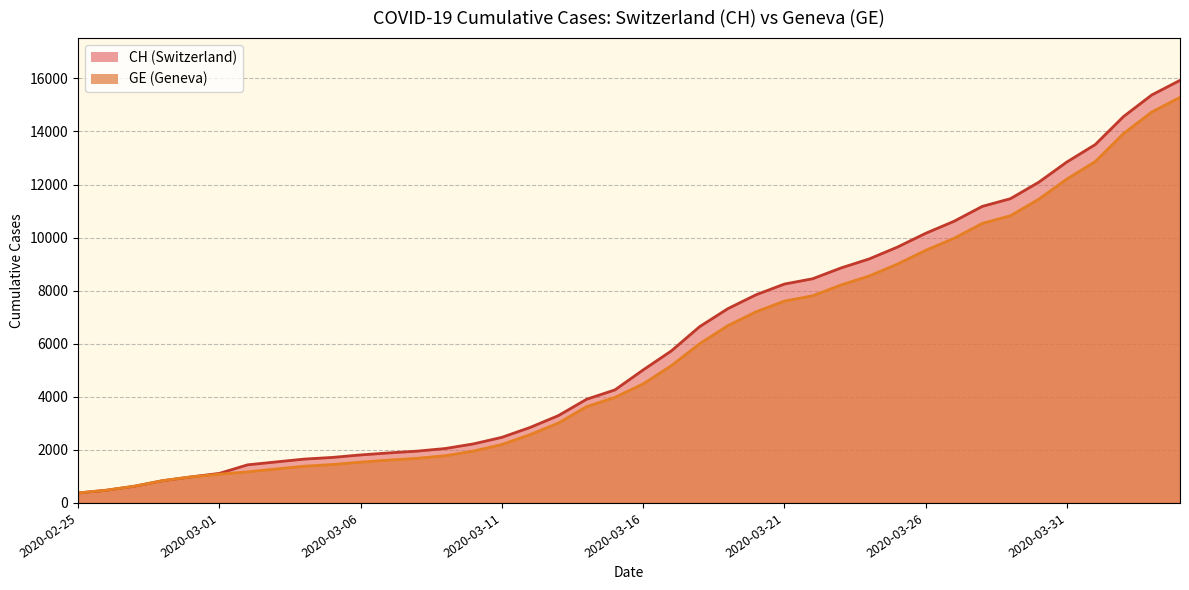

Which series has the largest total across all categories?

CH